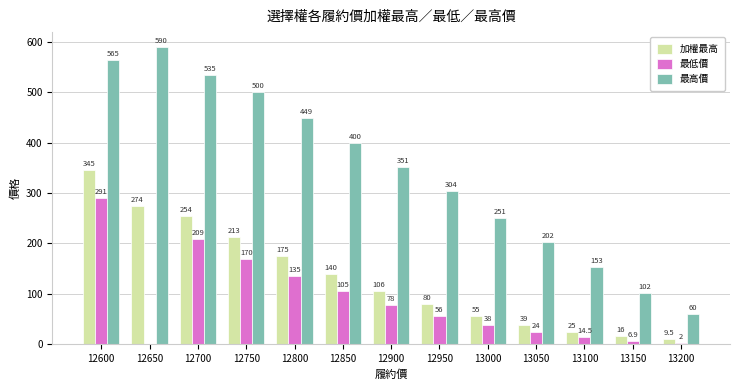

What is the average value of the 加權最高 series?

133.2